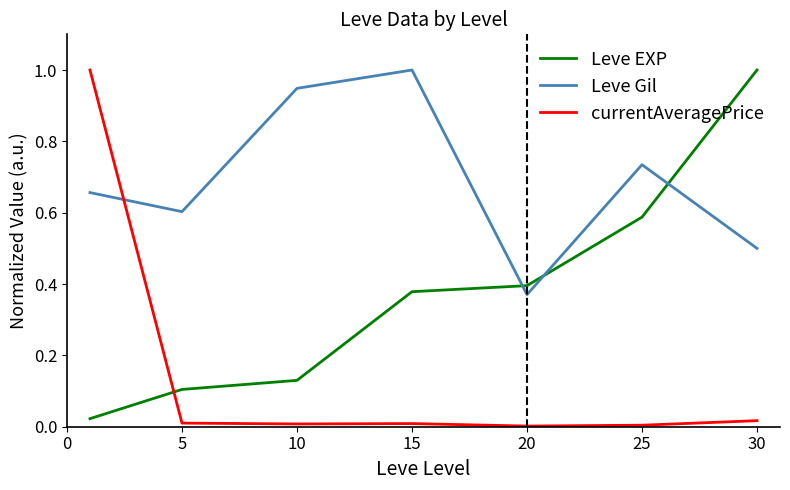

Count the number of categories in the chart.

7